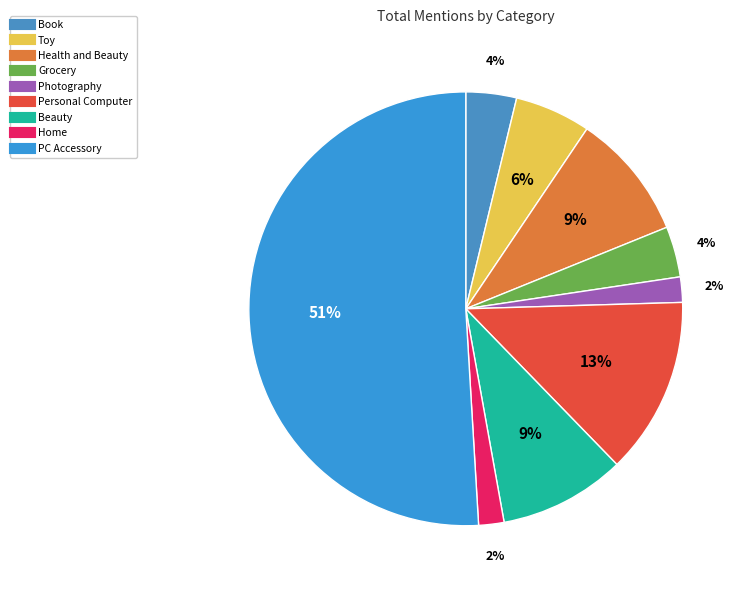

How many segments does this pie chart have?

9